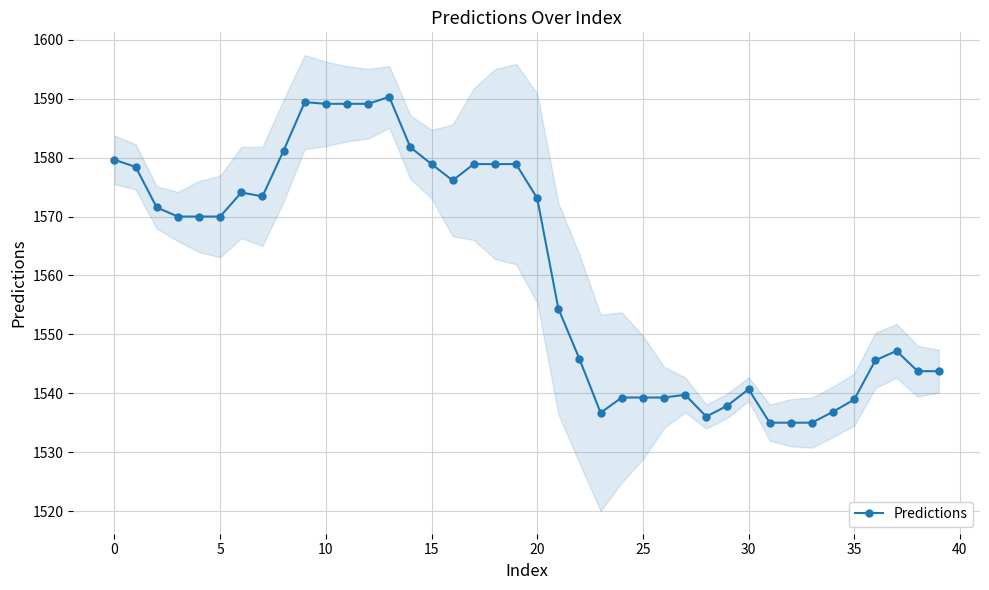

What is the sum of all values?

62432.3